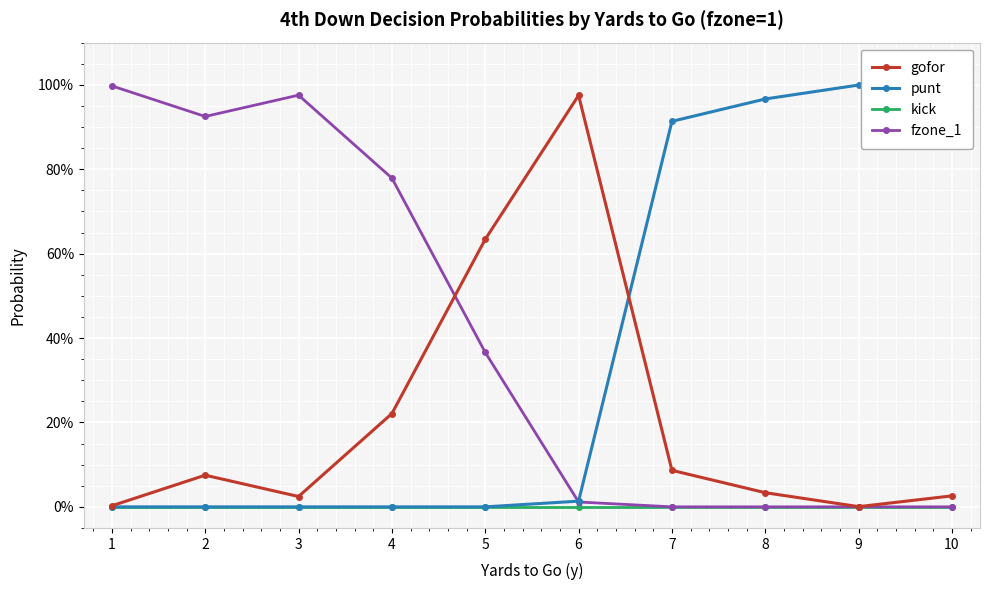

True or false: fzone_1 and kick cross at least once.

False